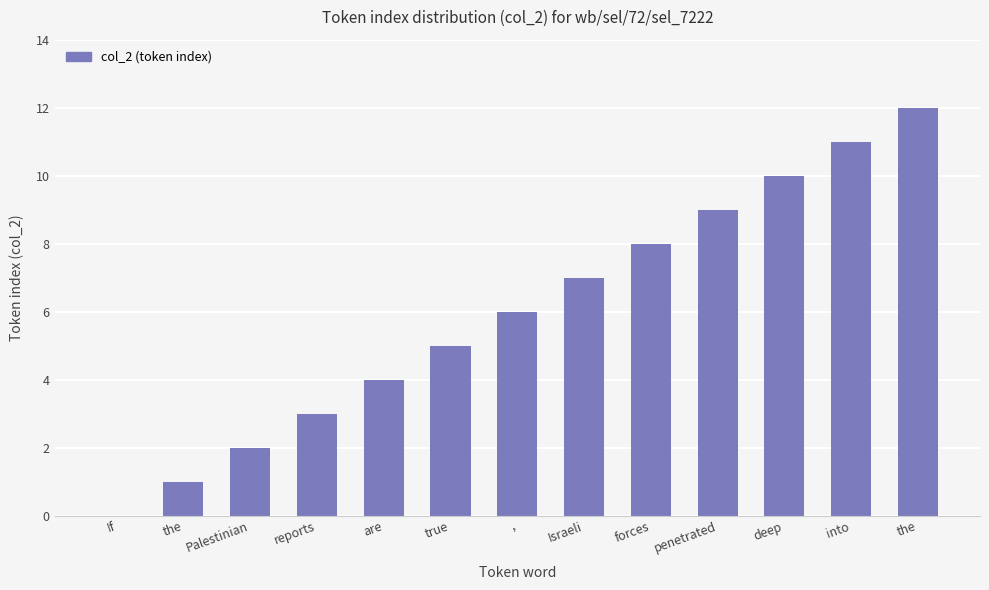

What is the difference between the maximum and minimum values?

12